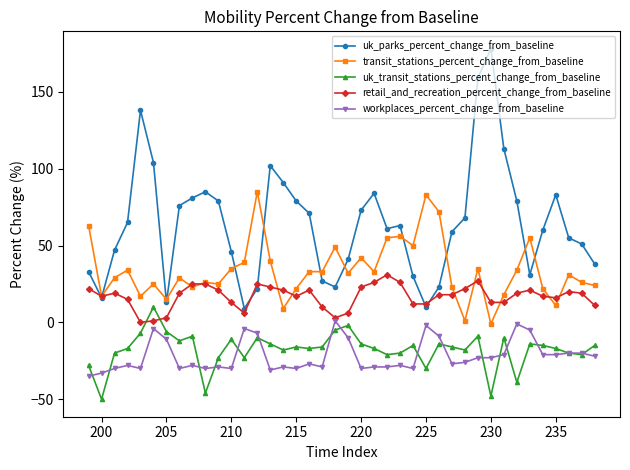

Which series has the widest spread of values?

uk_parks_percent_change_from_baseline